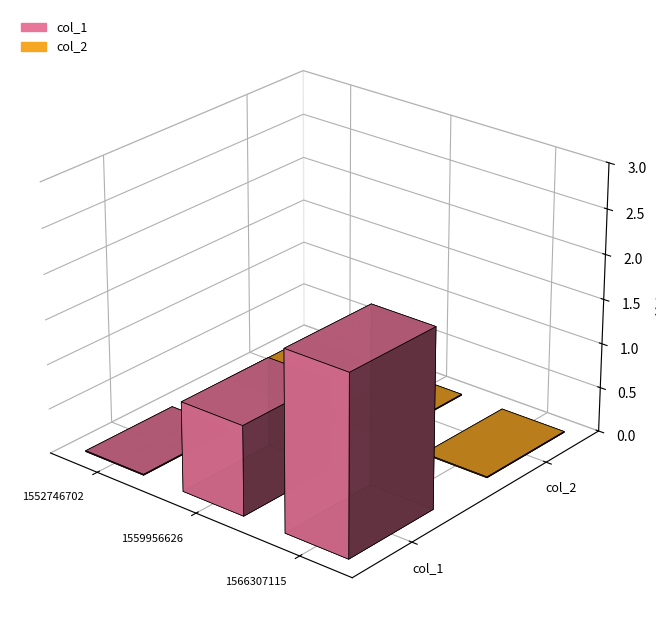

How many values in col_1 are above zero?

2